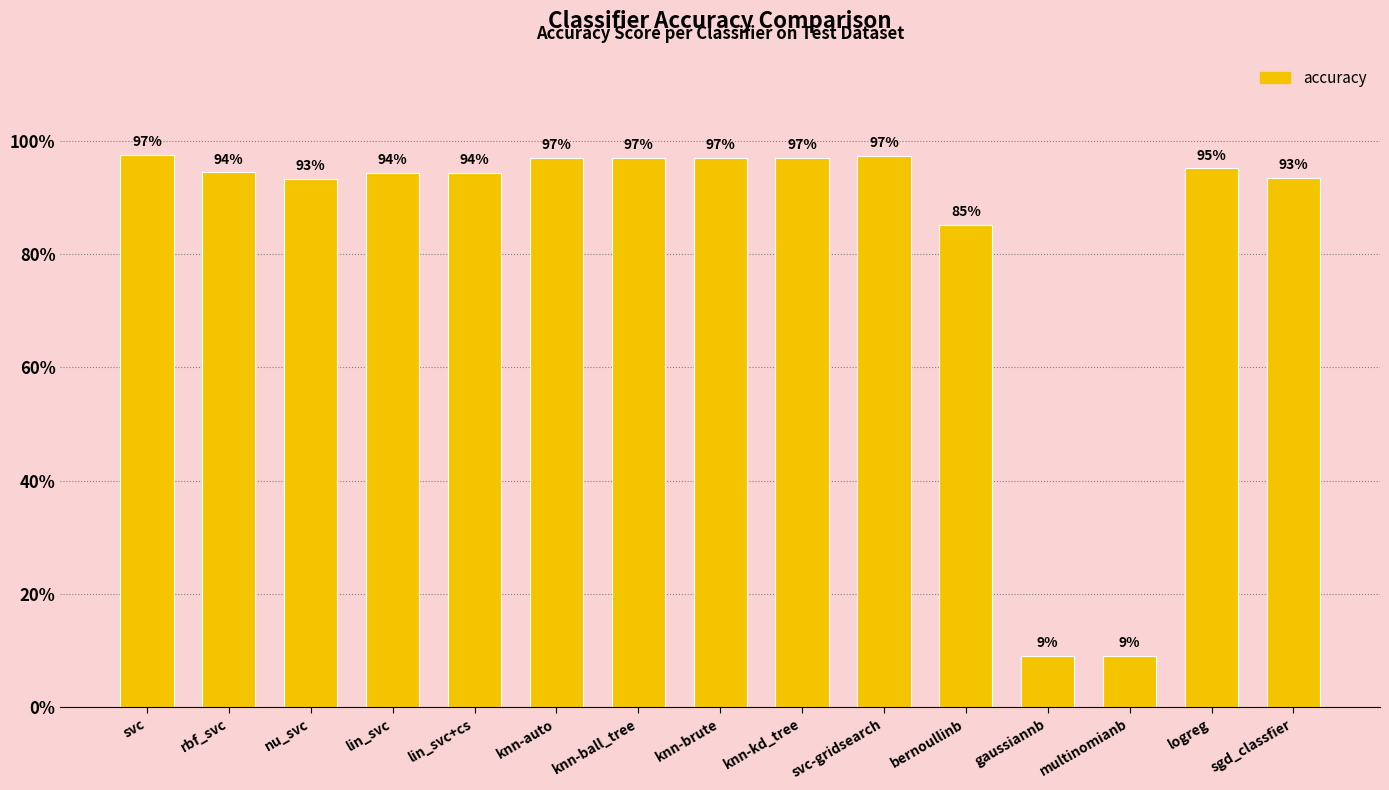

Are the bars horizontal?

No